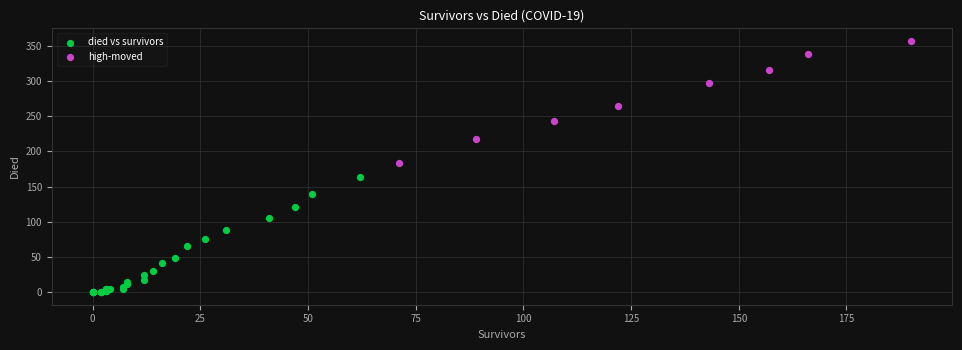

Which series reaches the minimum Y coordinate?

died vs survivors